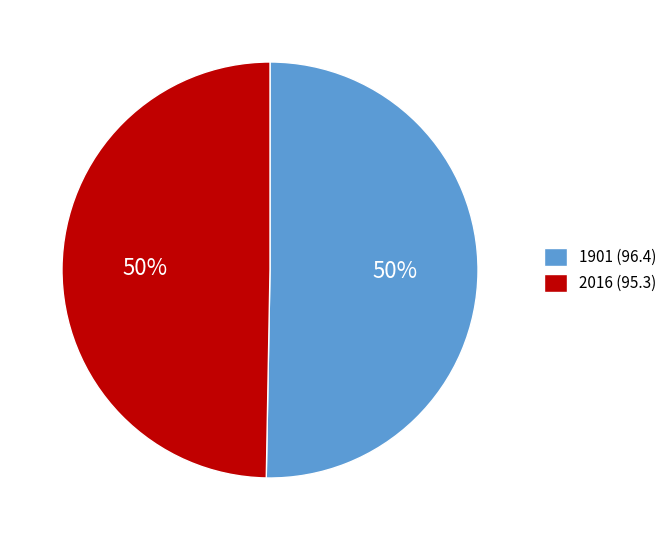

Count the number of slices in the pie.

2